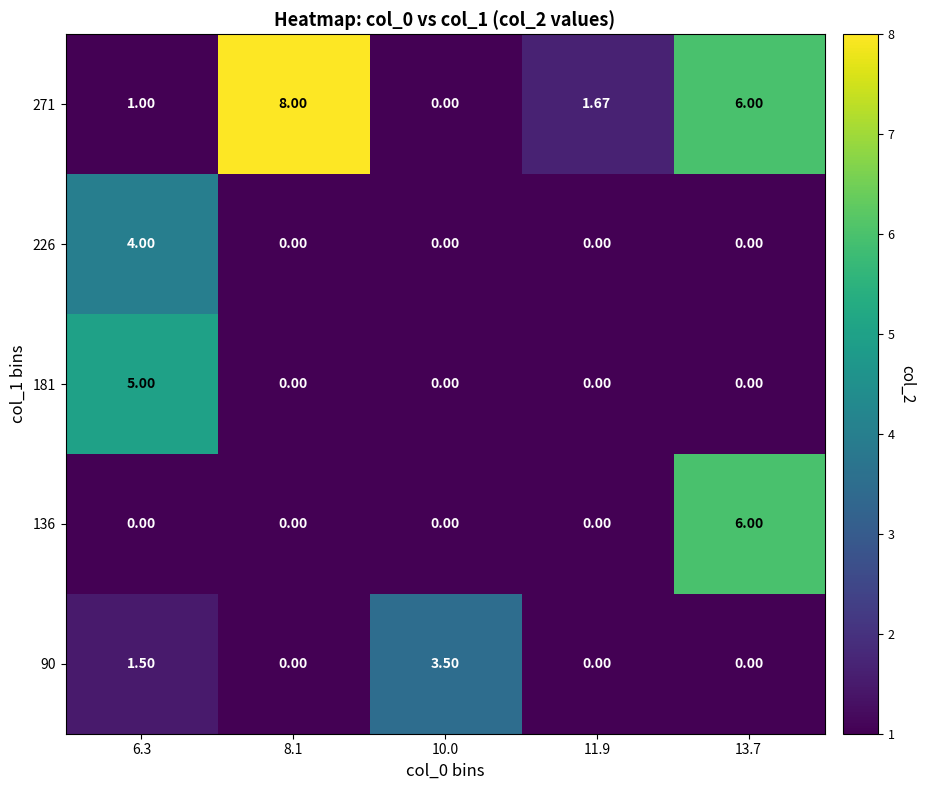

Count the number of categories in the chart.

5